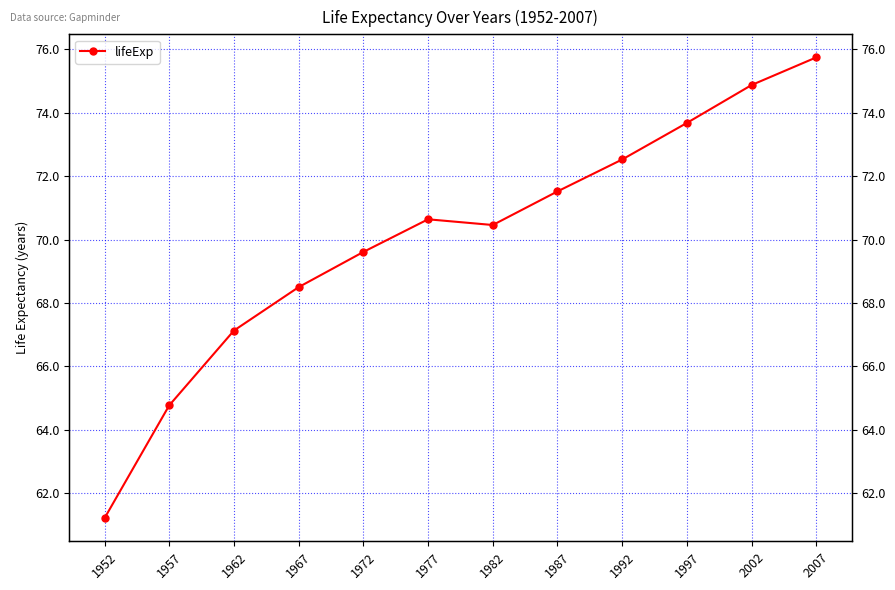

At which category does the data reach its first local peak?

1977